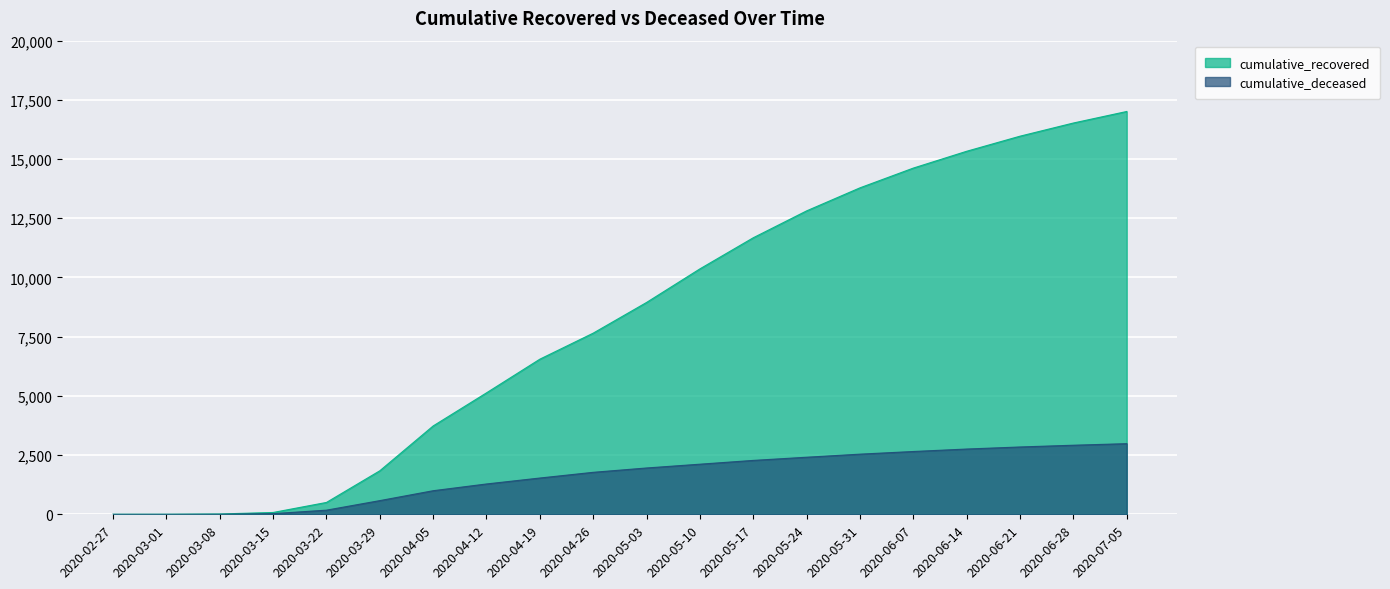

What is the difference between the maximum and minimum values in the cumulative_deceased series?

2983